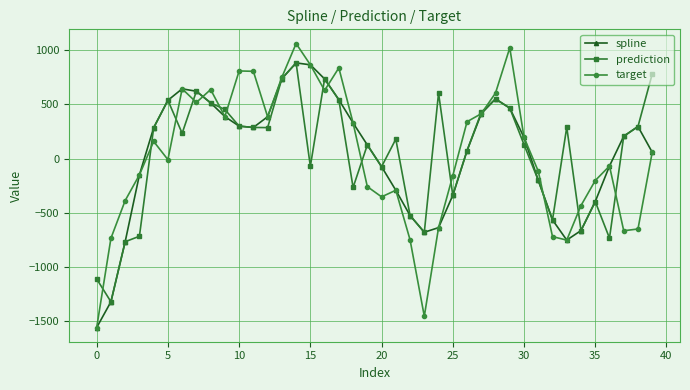

How many values in the spline series exceed 205?

20